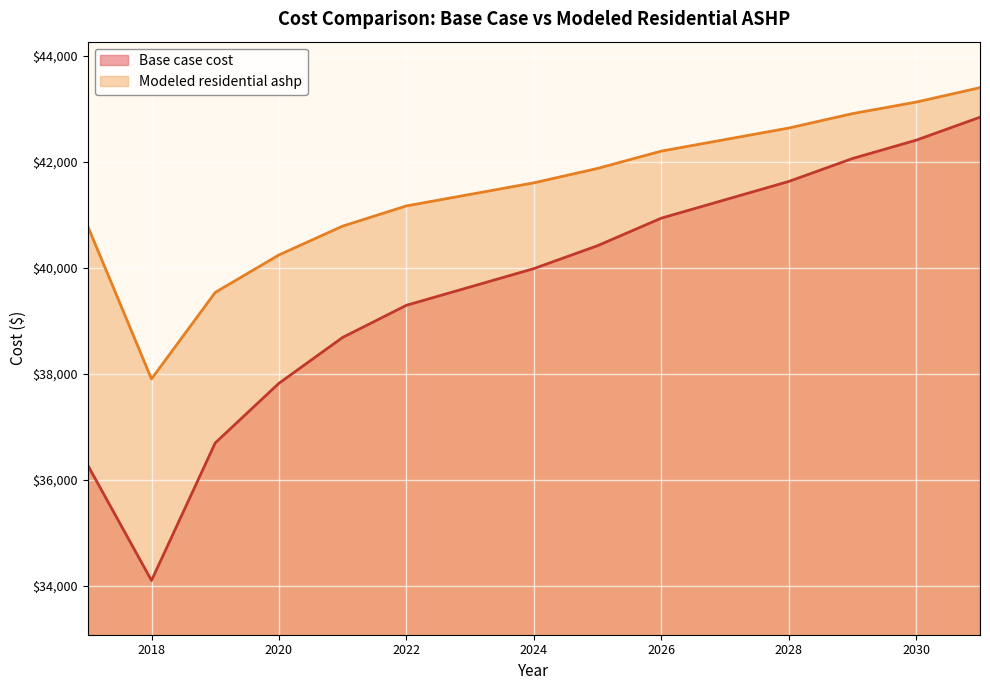

True or false: Modeled residential ashp and Base case cost intersect in this chart.

False